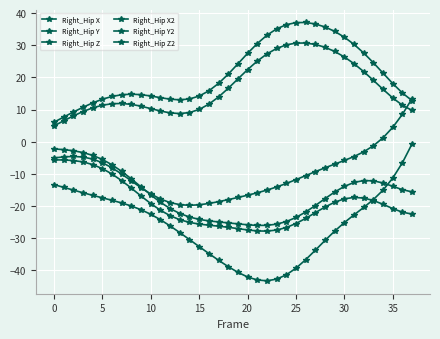

What is the difference between the maximum and minimum values in the Right_Hip X series?

25.8